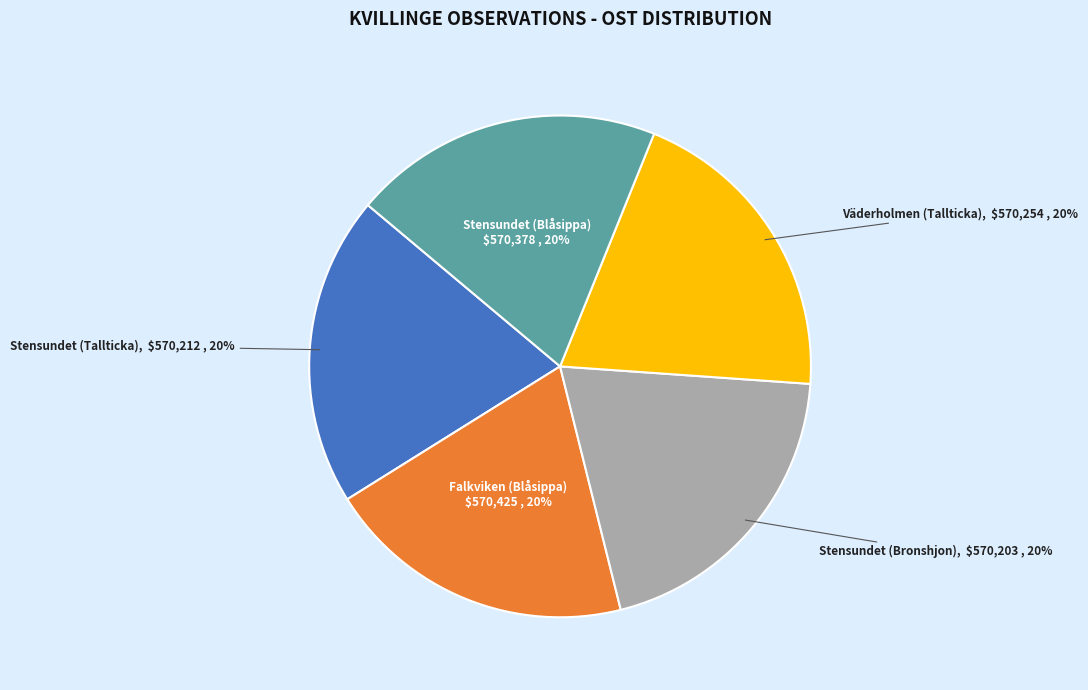

Is it true that Stensundet (Tallticka) is 20% of the pie?

True